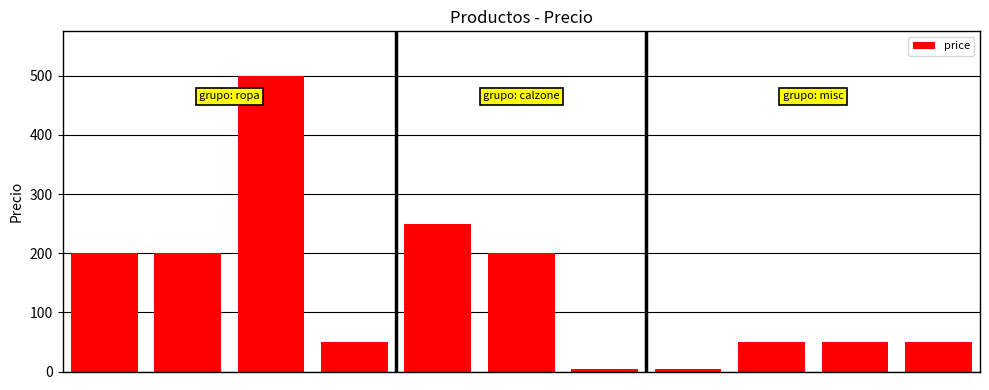

What is the difference between the second highest and minimum values?

245